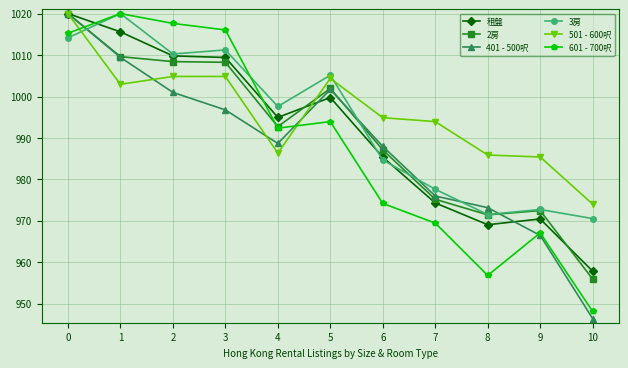

What is the spread (max minus min) of values at 3?

19.3